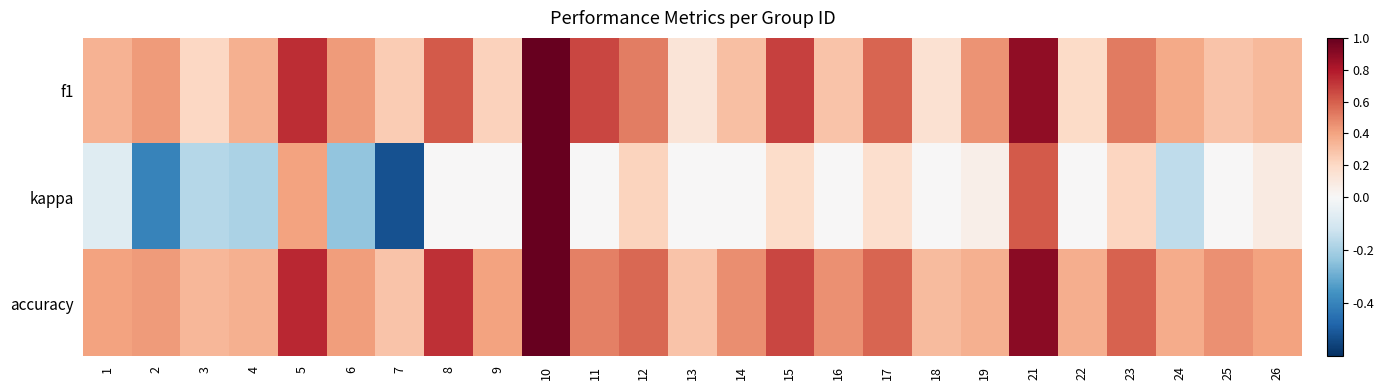

Reading left to right, what are all the values shown in this chart?

f1: 1=0.3	2=0.4	3=0.2	4=0.4	5=0.7	6=0.4	7=0.3	8=0.6	9=0.2	10=1.0	11=0.7	12=0.5	13=0.1	14=0.3	15=0.7	16=0.3	17=0.6	18=0.1	19=0.4	21=0.9	22=0.2	23=0.5	24=0.4	25=0.3	26=0.3
kappa: 1=-0.1	2=-0.4	3=-0.2	4=-0.2	5=0.4	6=-0.2	7=-0.5	8=0.0	9=0.0	10=1.0	11=0.0	12=0.2	13=0.0	14=0.0	15=0.2	16=0.0	17=0.2	18=0.0	19=0.1	21=0.6	22=0.0	23=0.2	24=-0.2	25=0.0	26=0.1
accuracy: 1=0.4	2=0.4	3=0.3	4=0.4	5=0.8	6=0.4	7=0.3	8=0.7	9=0.4	10=1.0	11=0.5	12=0.6	13=0.3	14=0.5	15=0.7	16=0.5	17=0.6	18=0.3	19=0.4	21=0.9	22=0.4	23=0.6	24=0.4	25=0.5	26=0.4